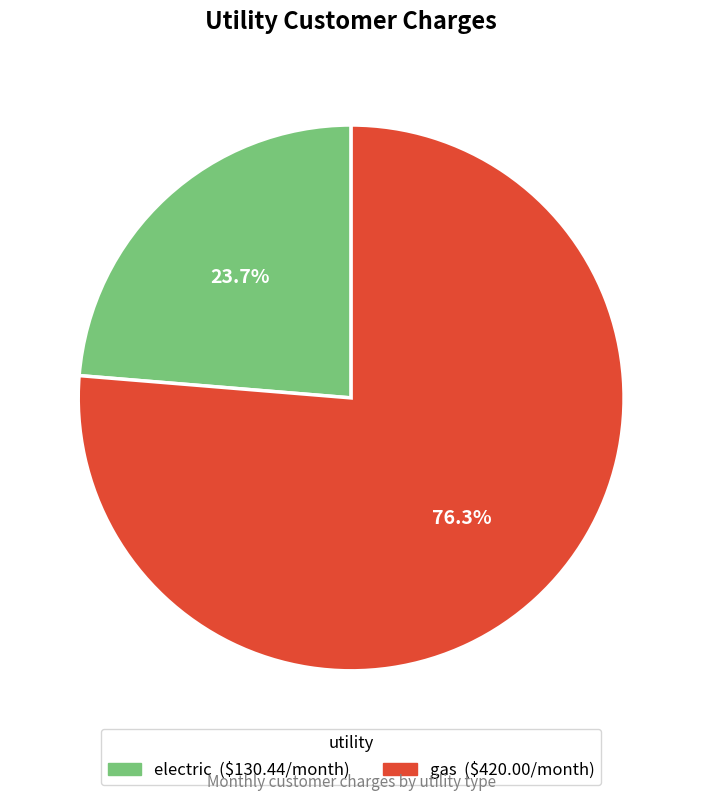

What is the total percentage of electric and gas?

100.0%